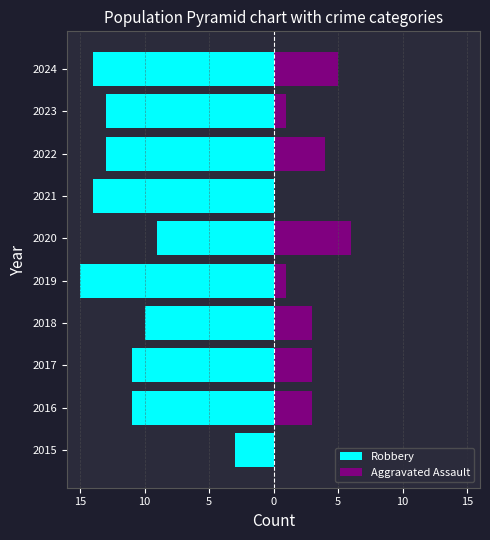

How many groups of bars are there?

10